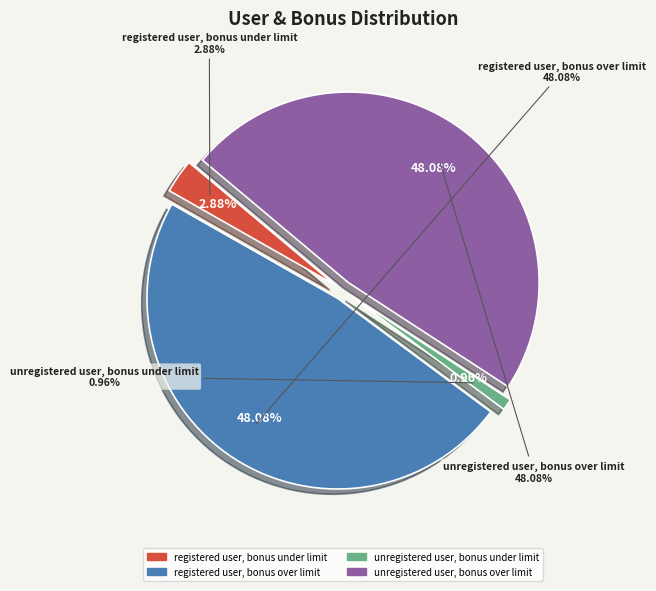

To the nearest percent, what is the average slice percentage?

25%